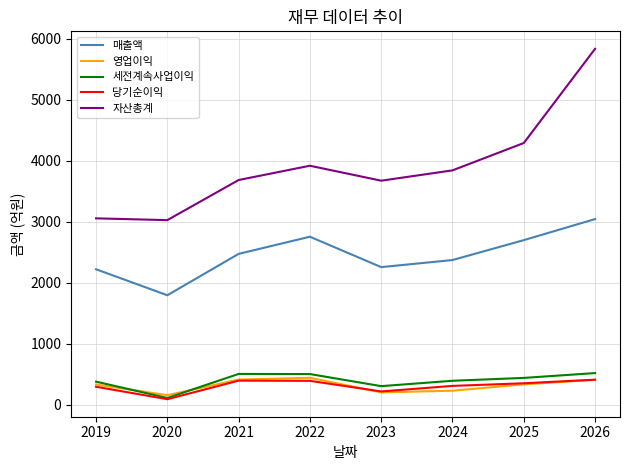

True or false: 세전계속사업이익 and 자산총계 intersect in this chart.

False